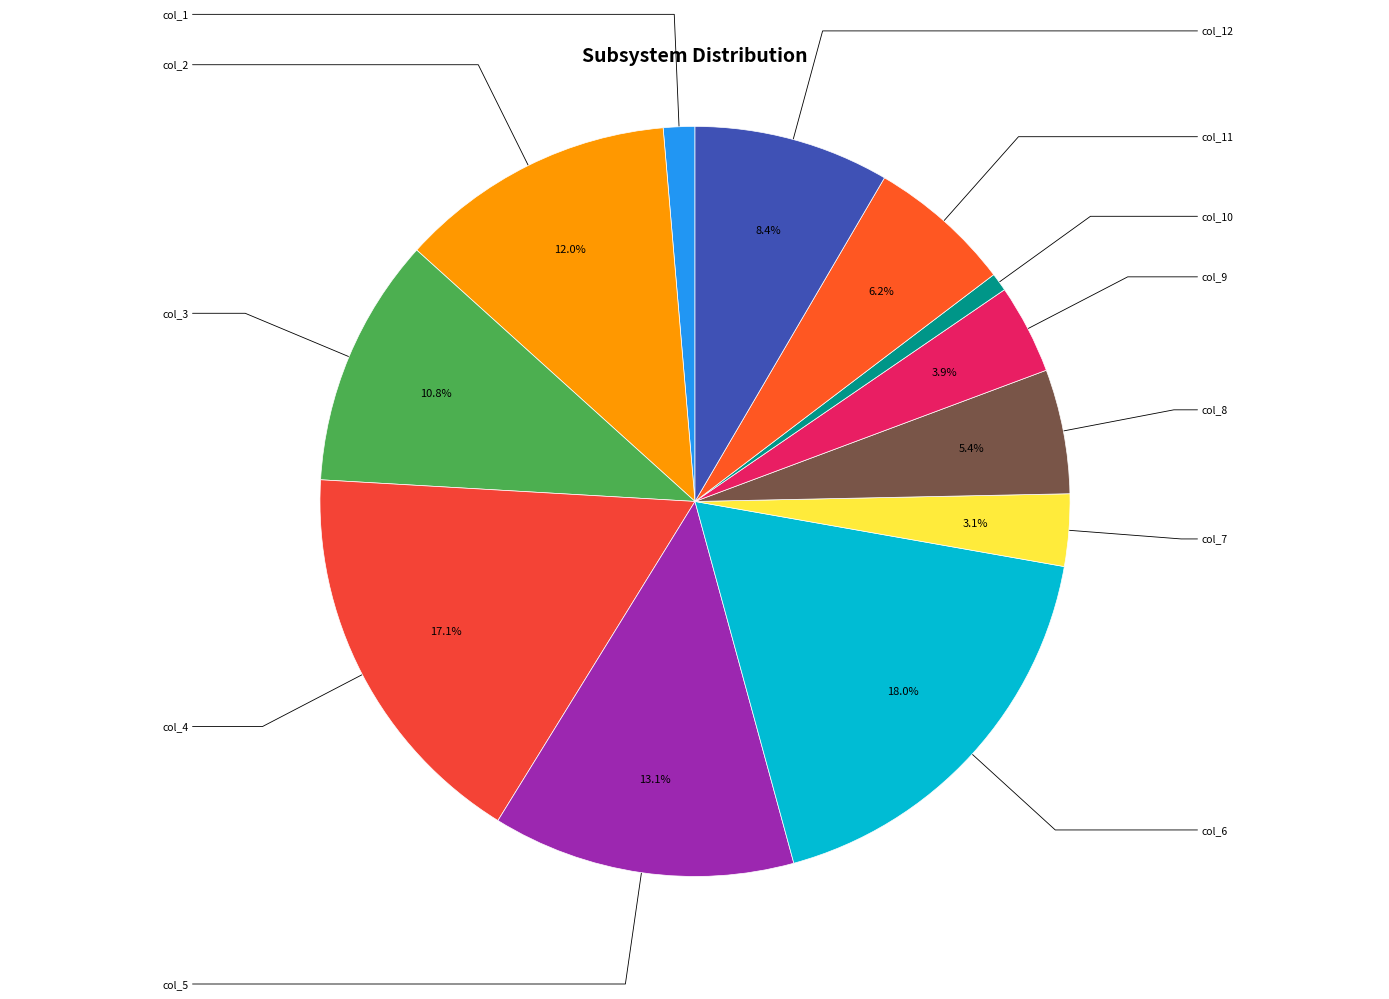

Is it true that col_4 is 5% of the pie?

False